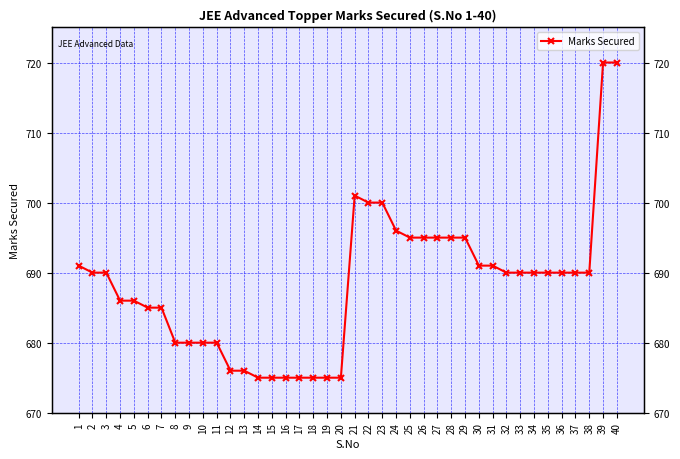

The chart shows a value of 469 at 9. True or false?

False